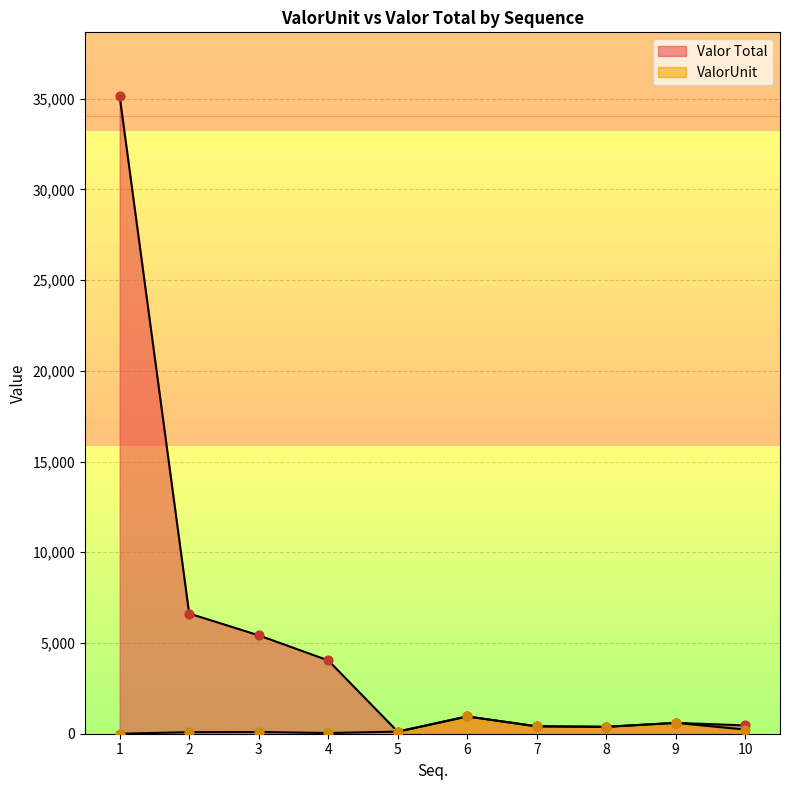

At which category is the sum across all series the highest?

1